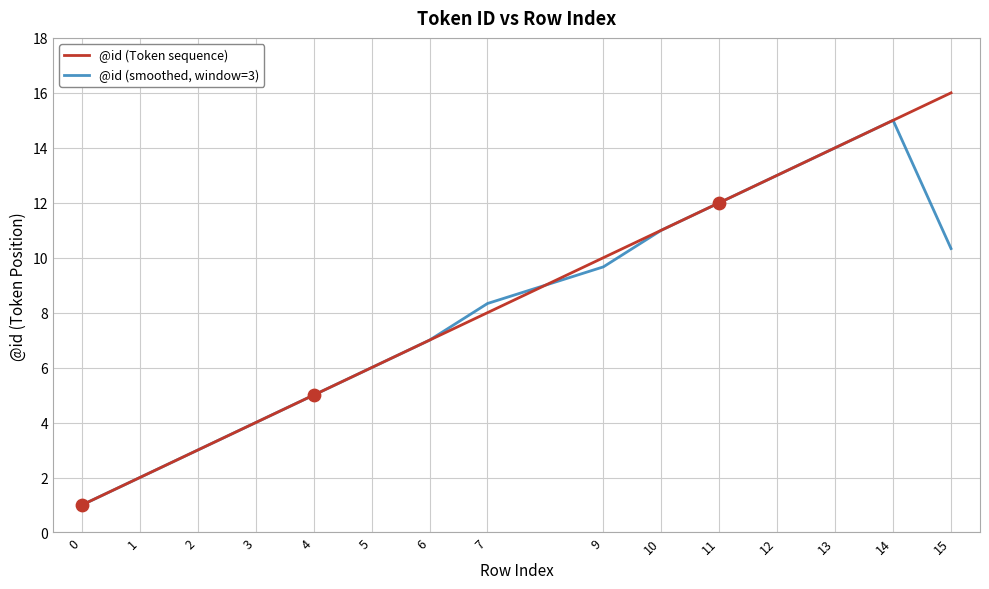

At which category is the sum across all series the highest?

14